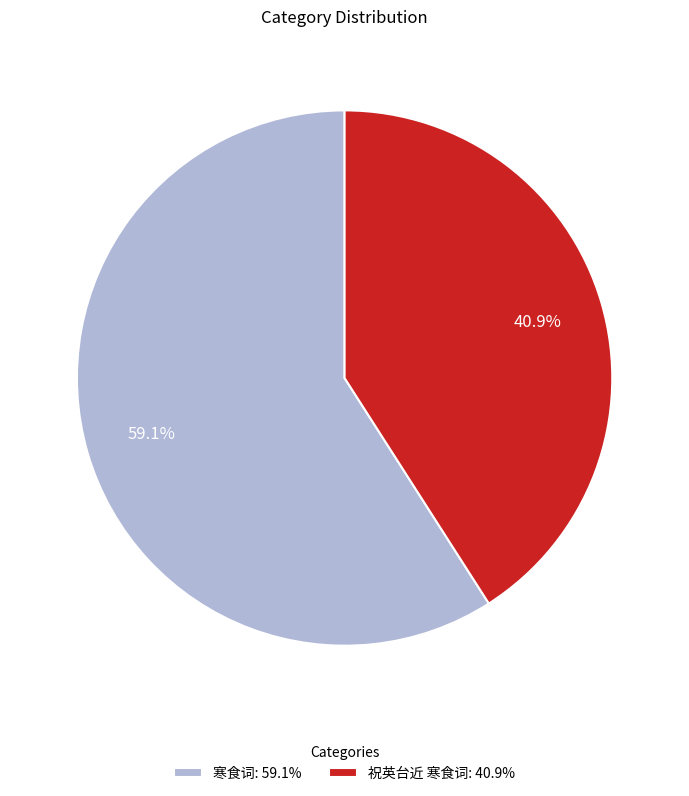

To the nearest percent, what is the combined percentage of 寒食词 and 祝英台近 寒食词?

100%